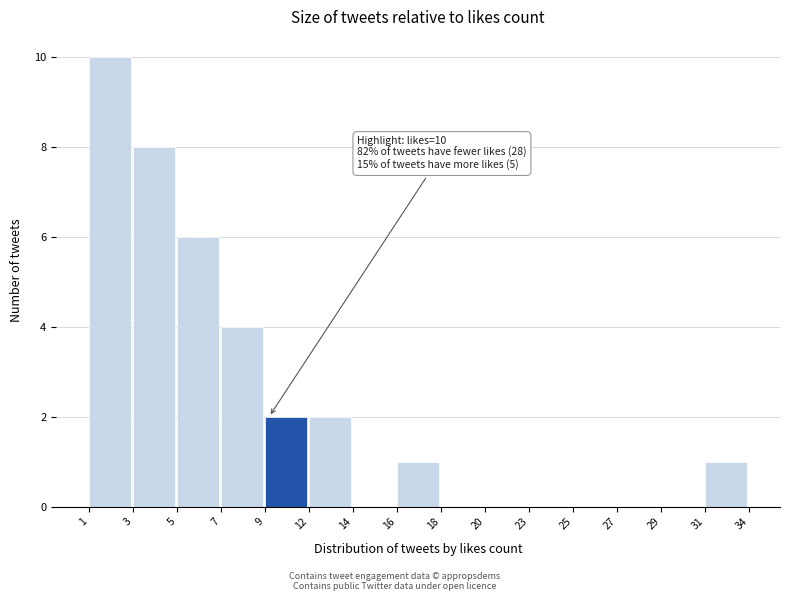

Reading left to right, list all the values displayed in this chart.

1=10	3=8	5=6	7=4	9=2	12=2	14=0	16=1	18=0	20=0	23=0	25=0	27=0	29=0	31=1